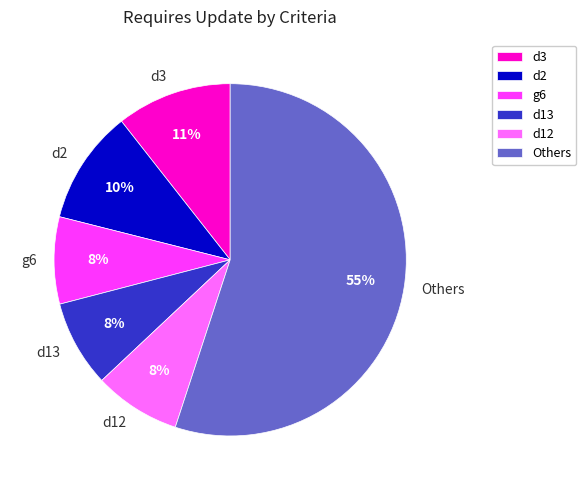

Is it true that d12 is 17% of the pie?

False